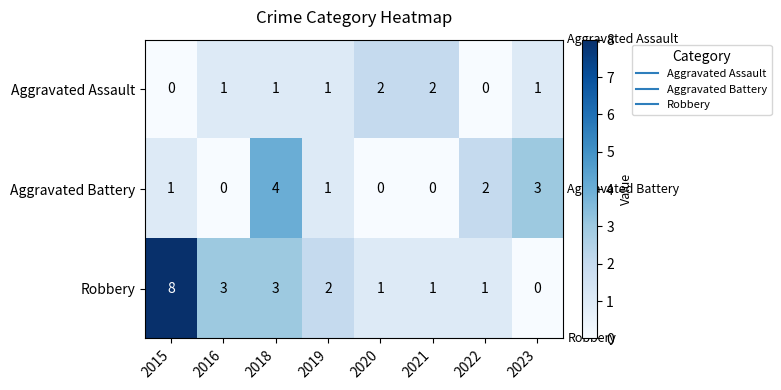

What is the total value across all series at 2019?

4